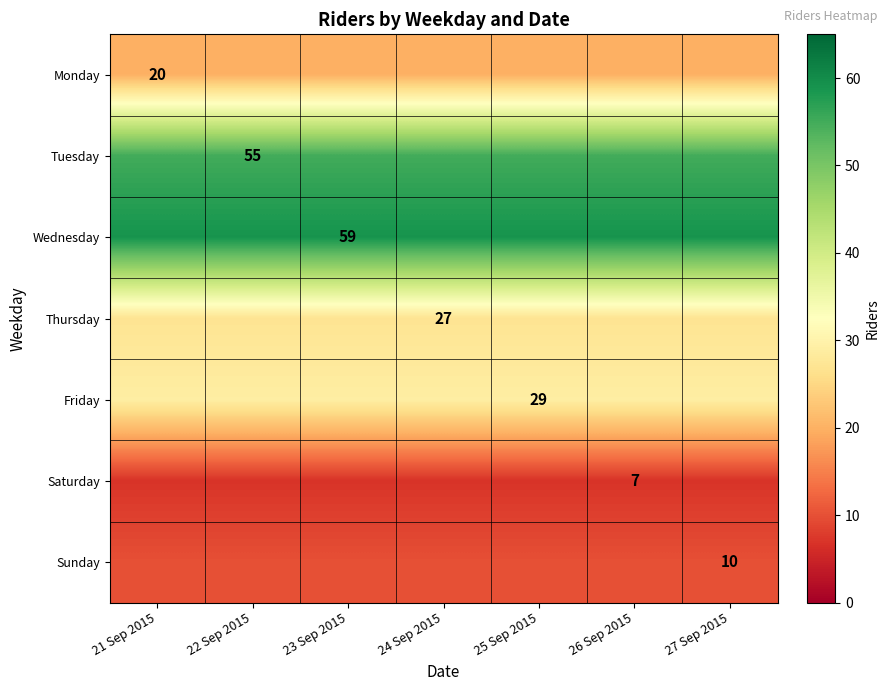

List the series in order of their peak value, lowest first.

Saturday, Sunday, Monday, Thursday, Friday, Tuesday, Wednesday